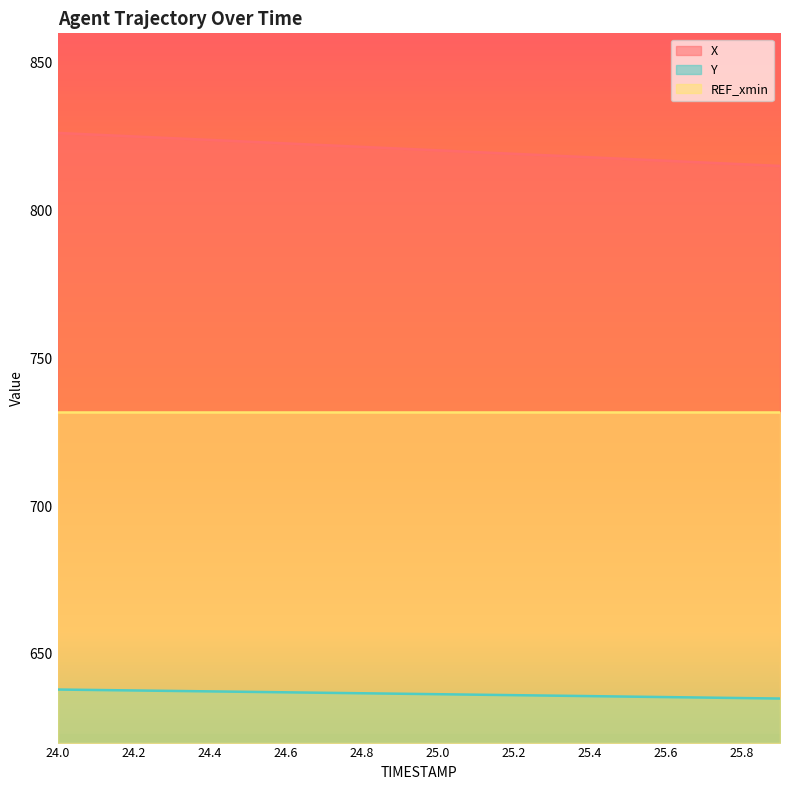

Which has a higher value, 24.4 or 25.7?

24.4